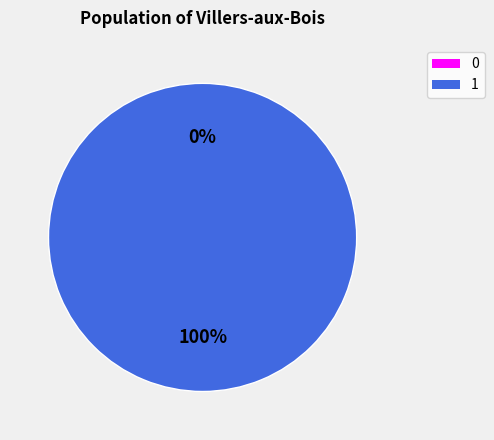

Count the number of slices in the pie.

2